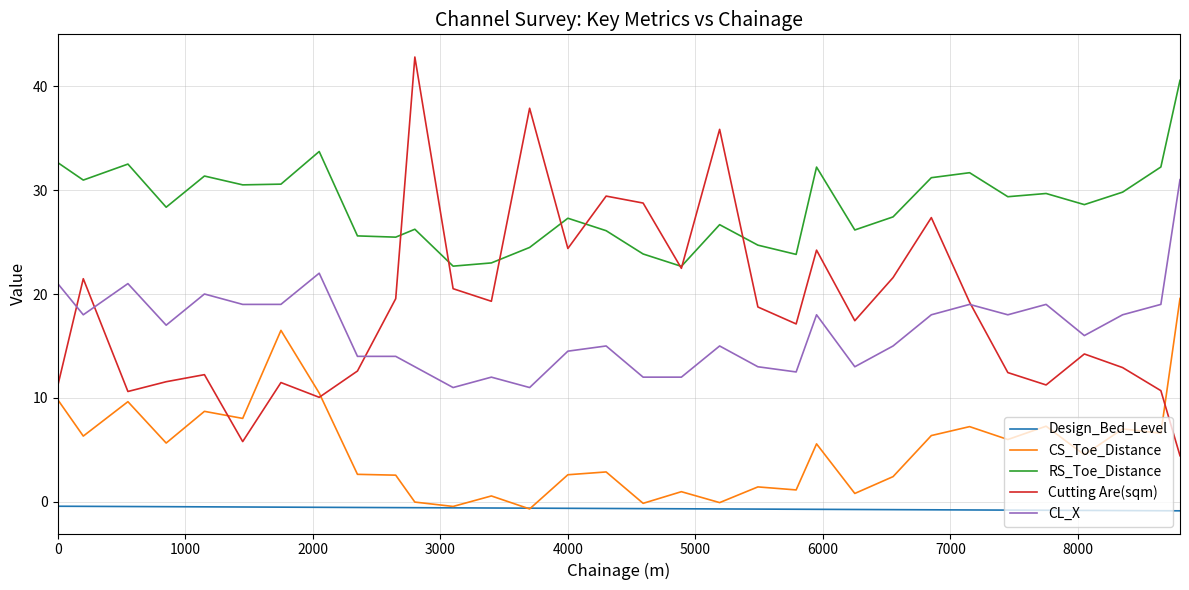

True or false: CS_Toe_Distance and Cutting Are(sqm) cross at least once.

True